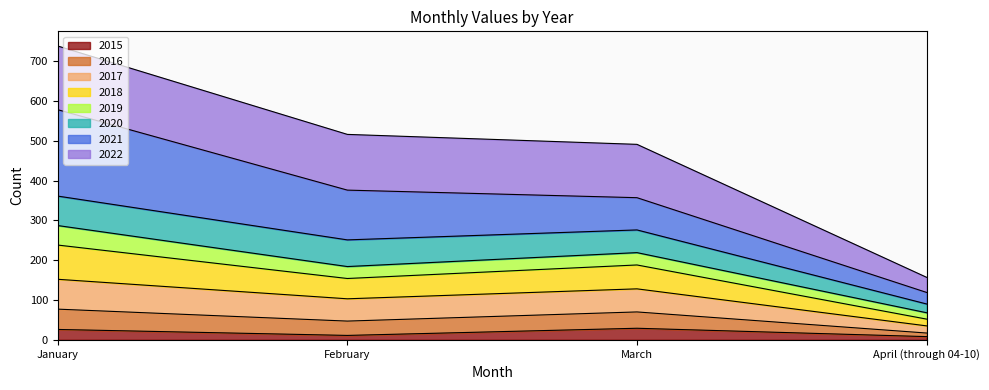

What is the highest value of the 2015 series?

29